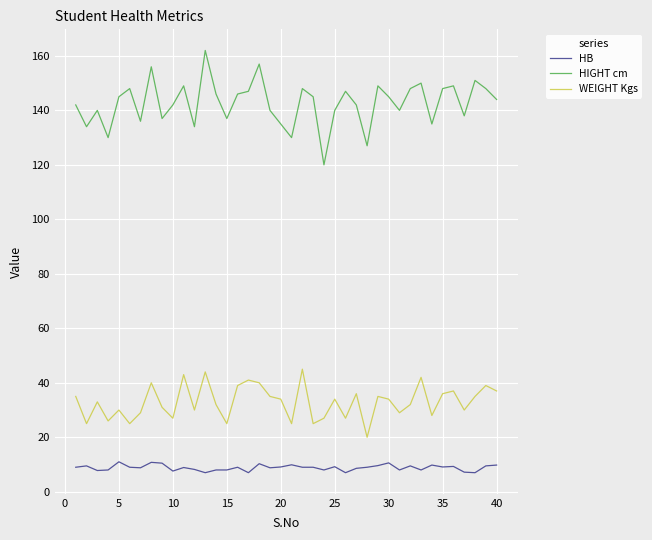

True or false: HIGHT cm and WEIGHT Kgs intersect in this chart.

False